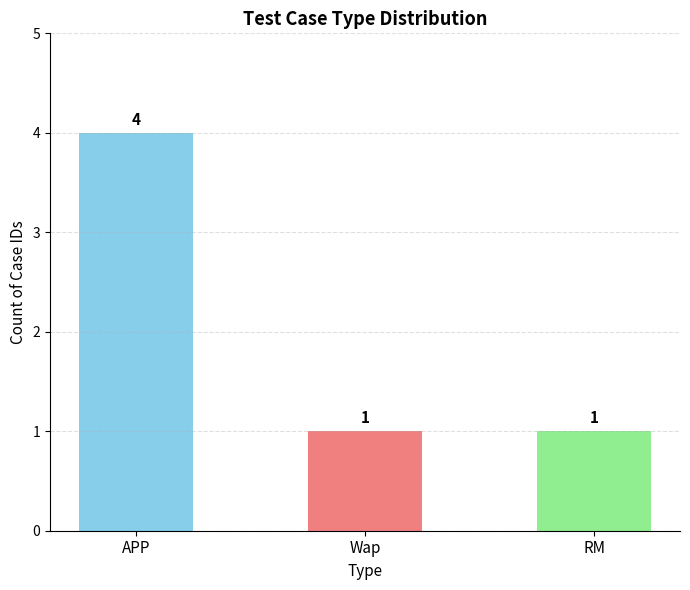

How many distinct data groups are displayed?

1